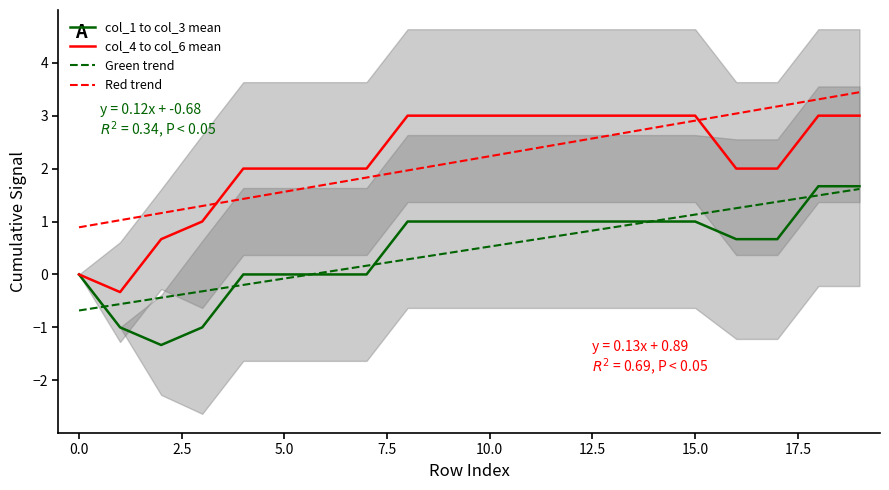

What is the lowest value of the Red trend series?

0.9